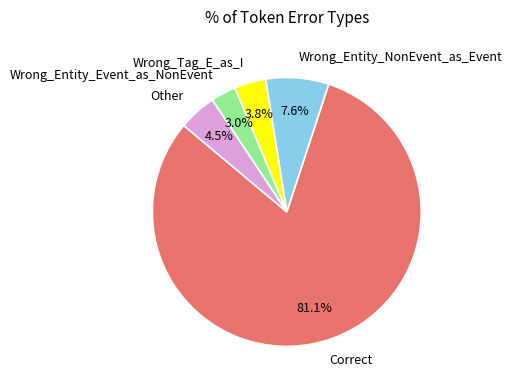

Is there any slice that represents more than half of the pie?

Yes